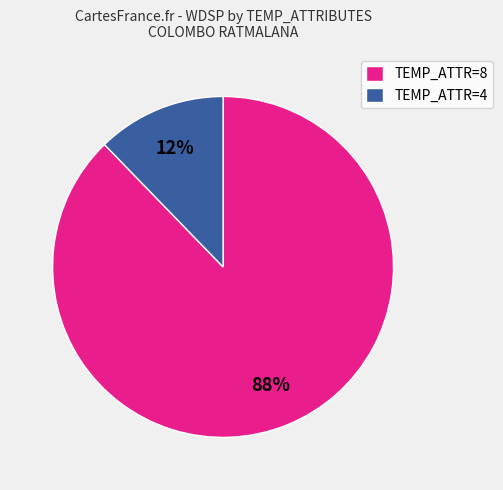

To the nearest percent, what is the difference between the TEMP_ATTR=4 and TEMP_ATTR=8 slice percentages?

76%